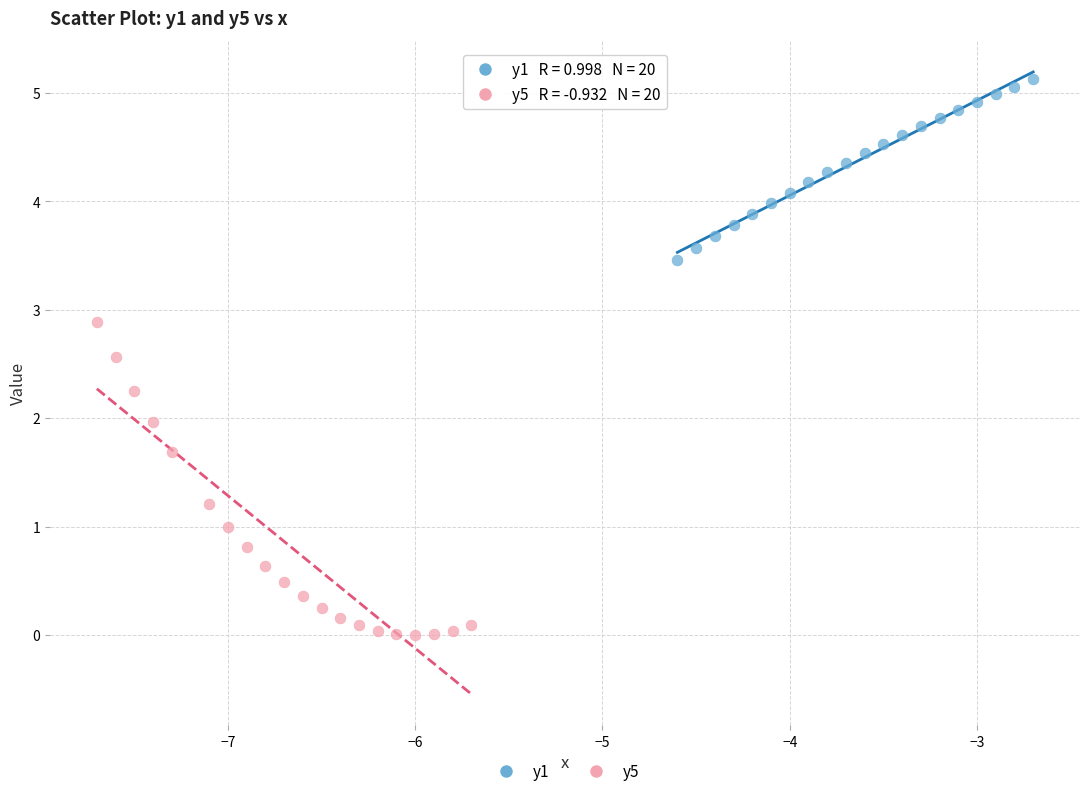

Which series has the largest Y range (max minus min)?

y5